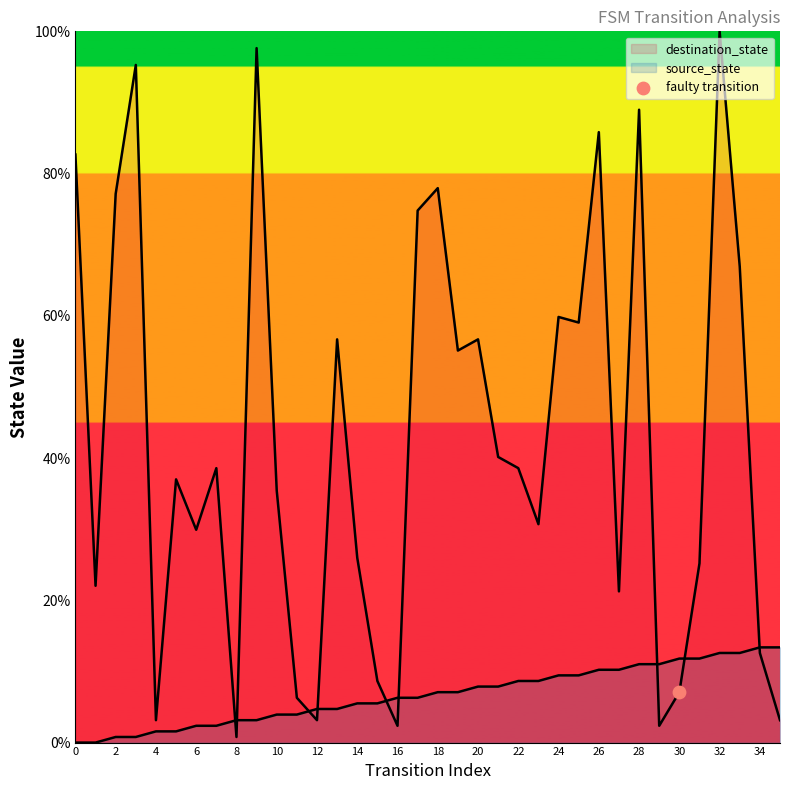

At which category is the sum across all series the highest?

32